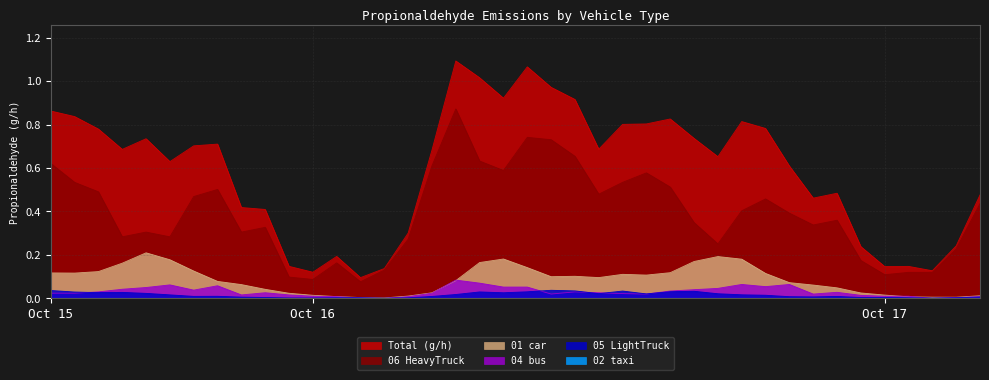

How many lines are shown in the chart?

6